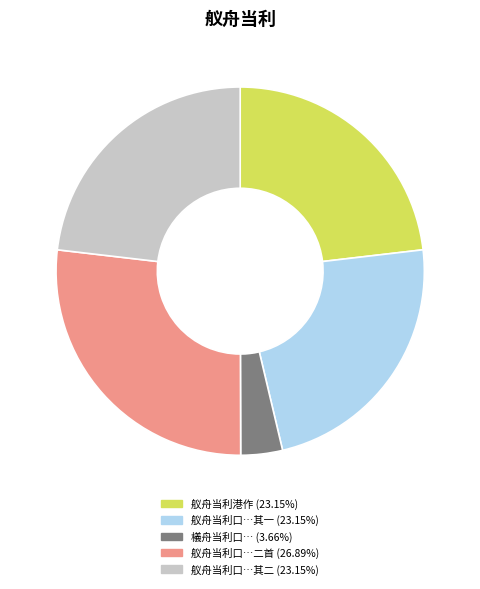

Does any single category account for the majority?

No